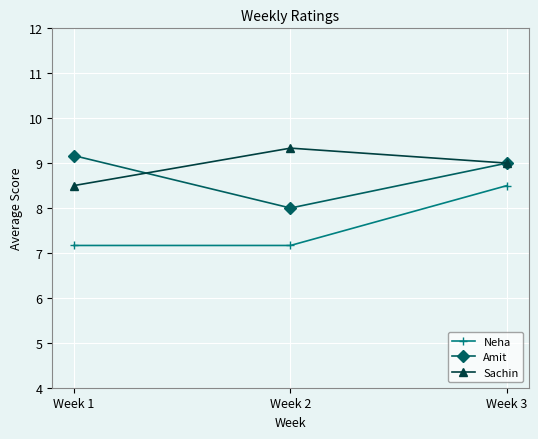

The value of Neha at Week 3 is 3.2. True or false?

False